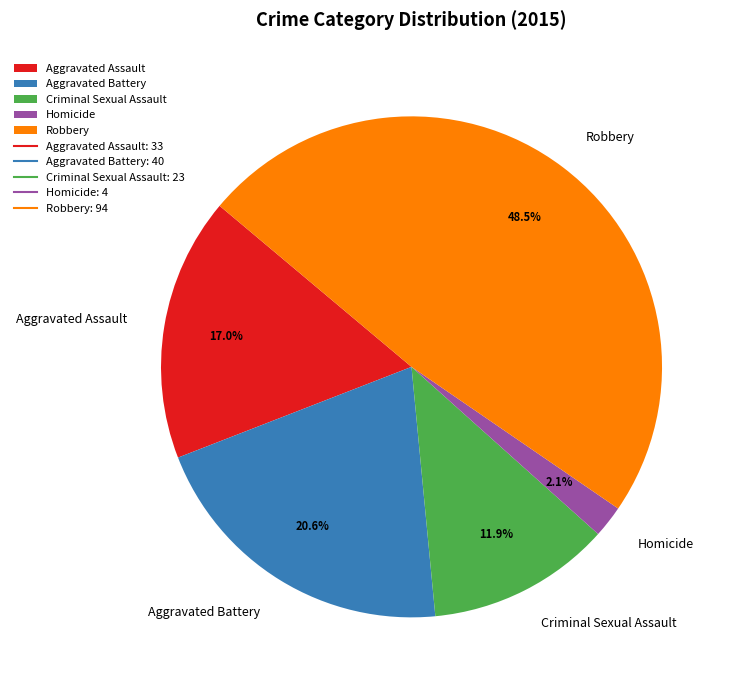

What portion of the pie excludes Criminal Sexual Assault?

88.1%